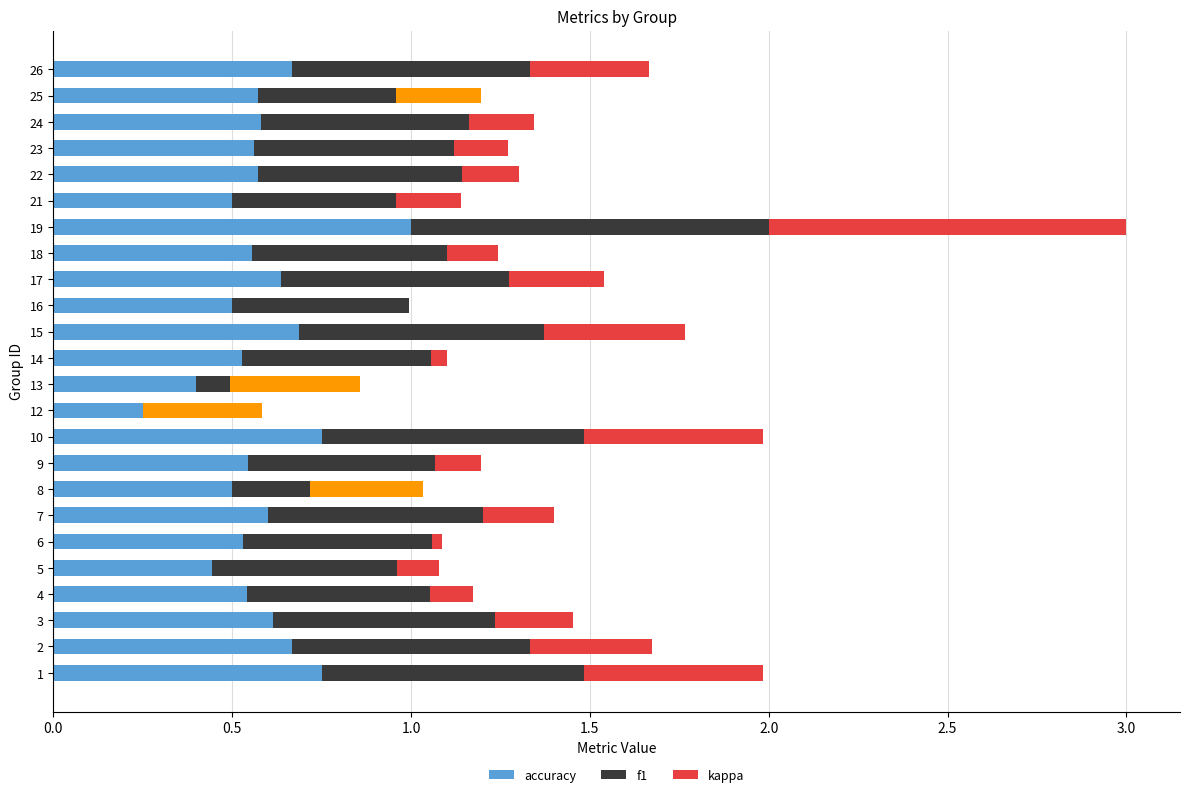

What value does the accuracy series have at 2?

0.7